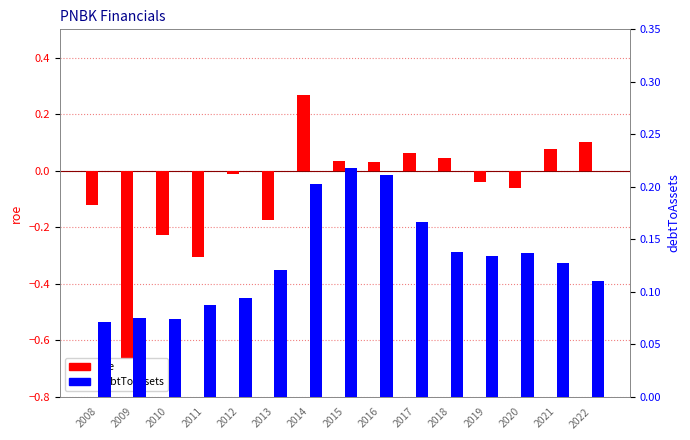

Reading right to left, extract all data points from this chart.

roe: 2022=0.1	2021=0.1	2020=-0.1	2019=-0.0	2018=0.0	2017=0.1	2016=0.0	2015=0.0	2014=0.3	2013=-0.2	2012=-0.0	2011=-0.3	2010=-0.2	2009=-0.7	2008=-0.1
debtToAssets: 2022=0.1	2021=0.1	2020=0.1	2019=0.1	2018=0.1	2017=0.2	2016=0.2	2015=0.2	2014=0.2	2013=0.1	2012=0.1	2011=0.1	2010=0.1	2009=0.1	2008=0.1